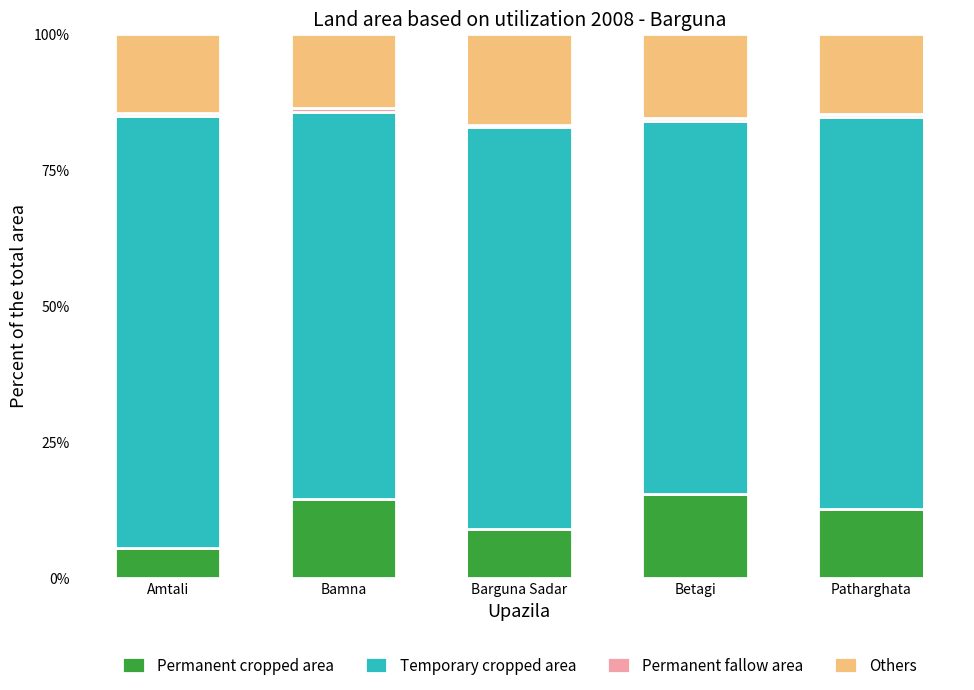

True or false: Permanent cropped area has a value of 15.5 at Betagi.

True